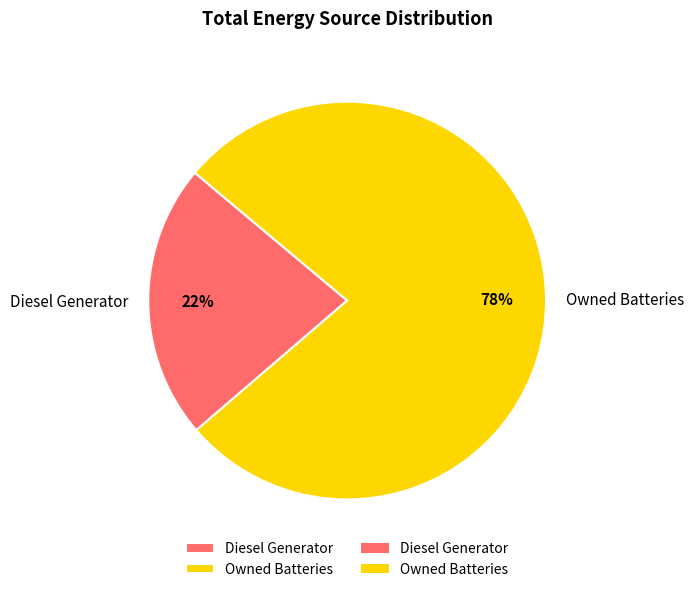

Which slice is the smallest?

Diesel Generator